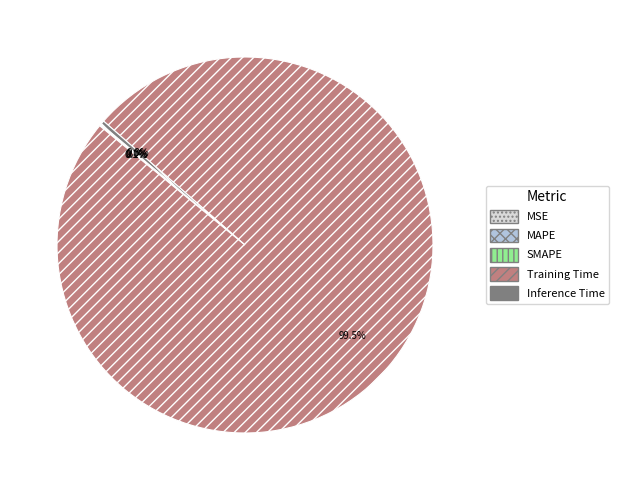

True or false: SMAPE accounts for 5% of the total.

False